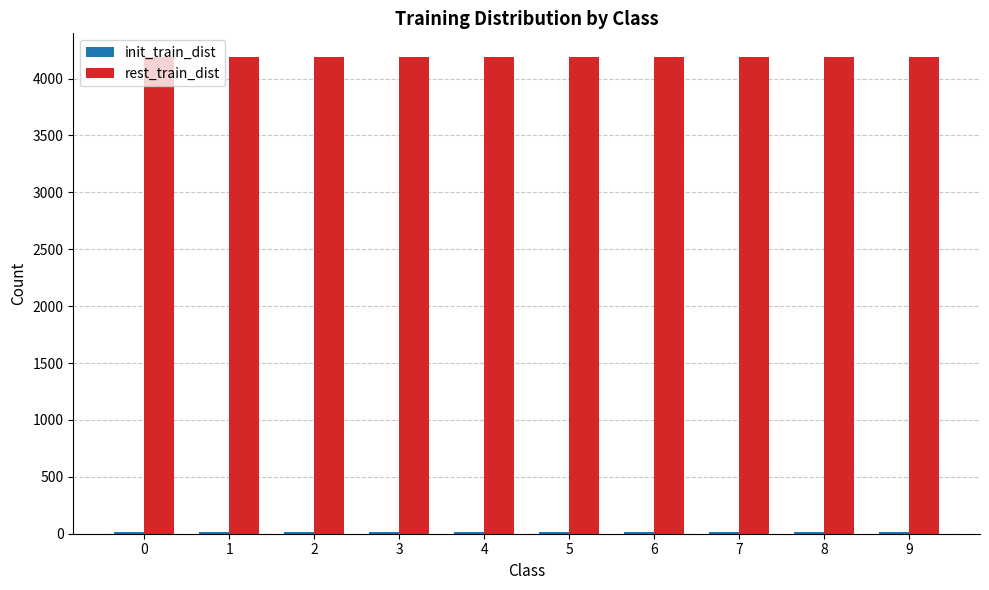

Which series has the largest total across all categories?

rest_train_dist